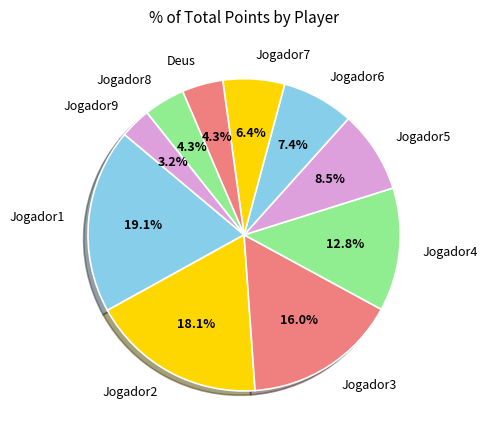

Between Jogador7 and Deus, which is larger?

Jogador7